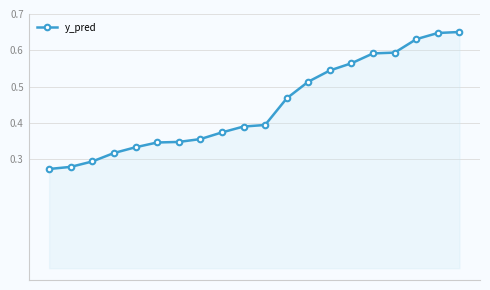

What is the sum of all values?

8.9